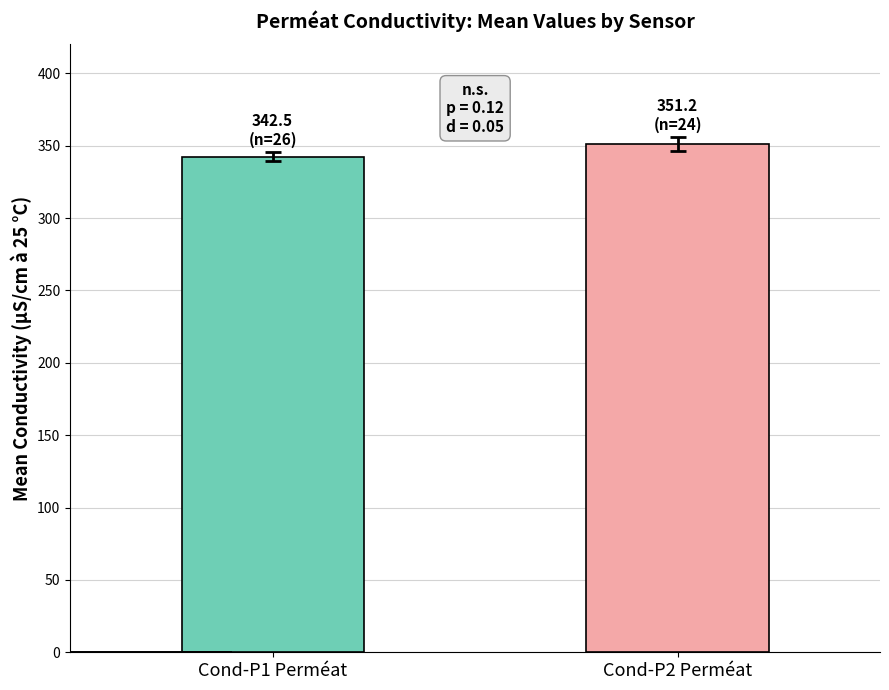

What is the label of the 1st bar from the left?

Cond-P1 Perméat